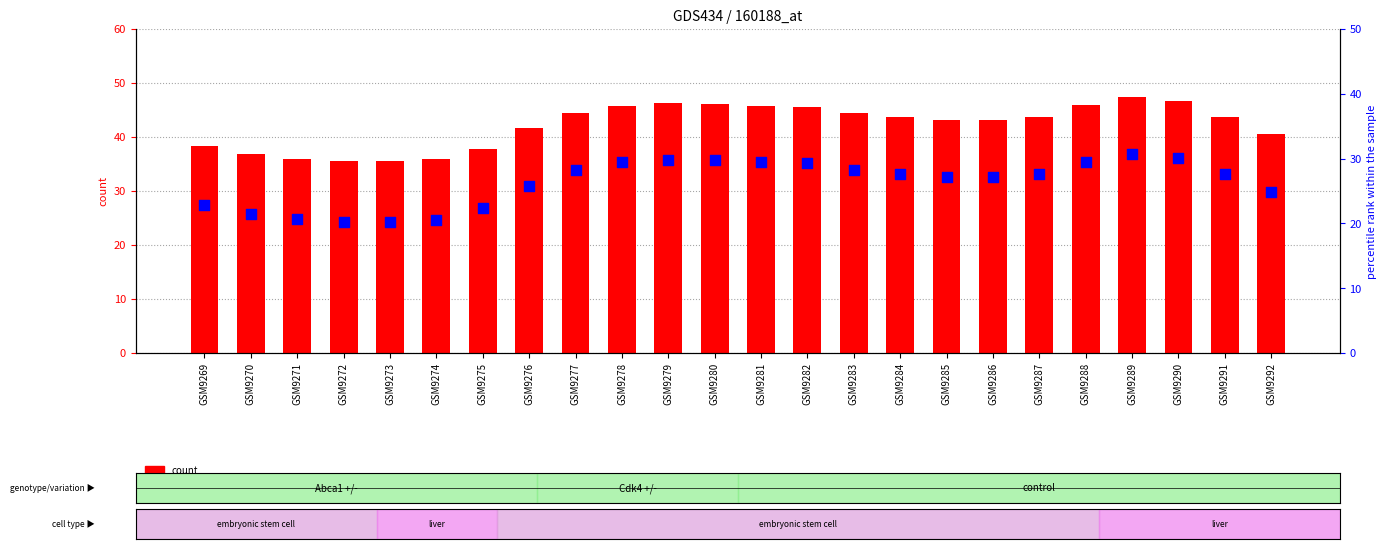

At how many categories does at least one series exceed 35?

24